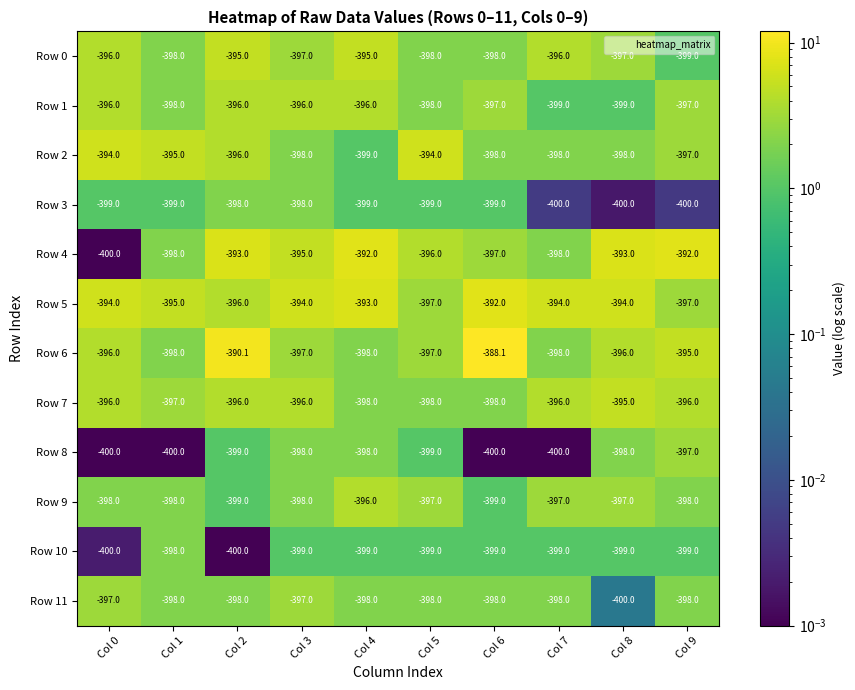

Which category has the highest value across all series?

Col 6